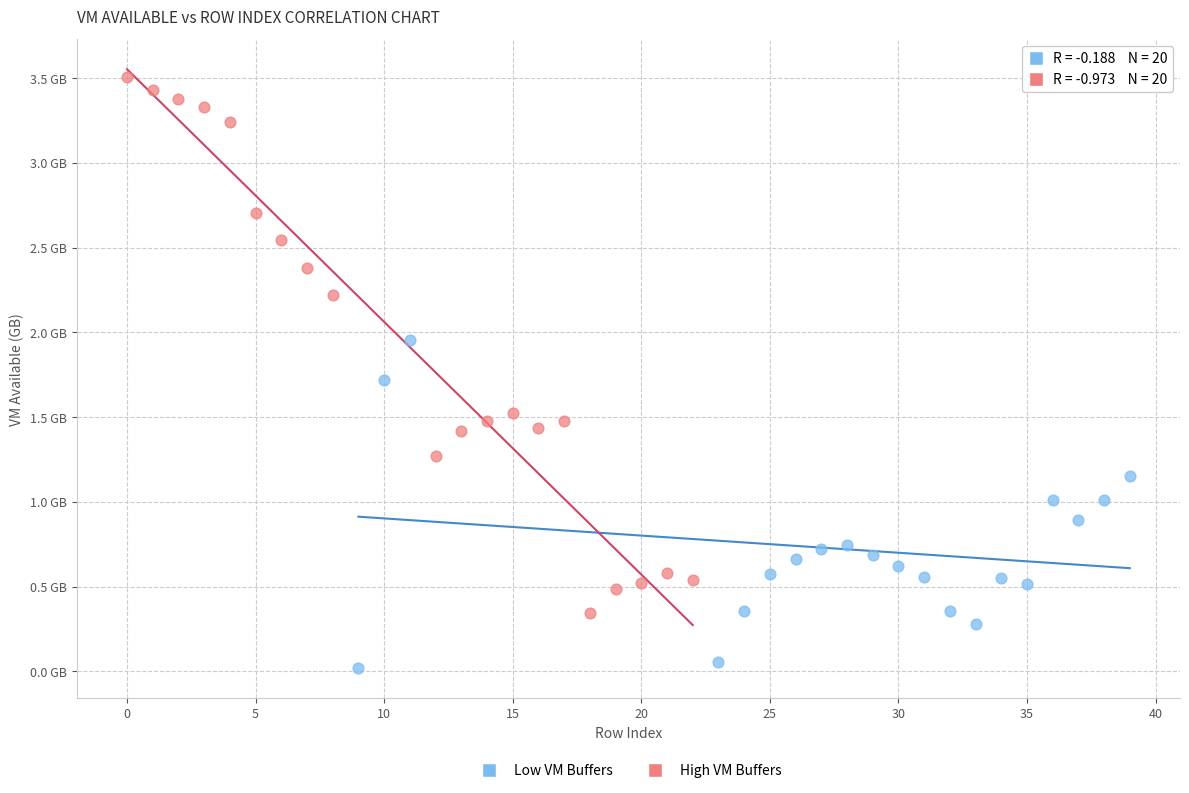

What are all the series names shown in the legend?

Low VM Buffers, High VM Buffers